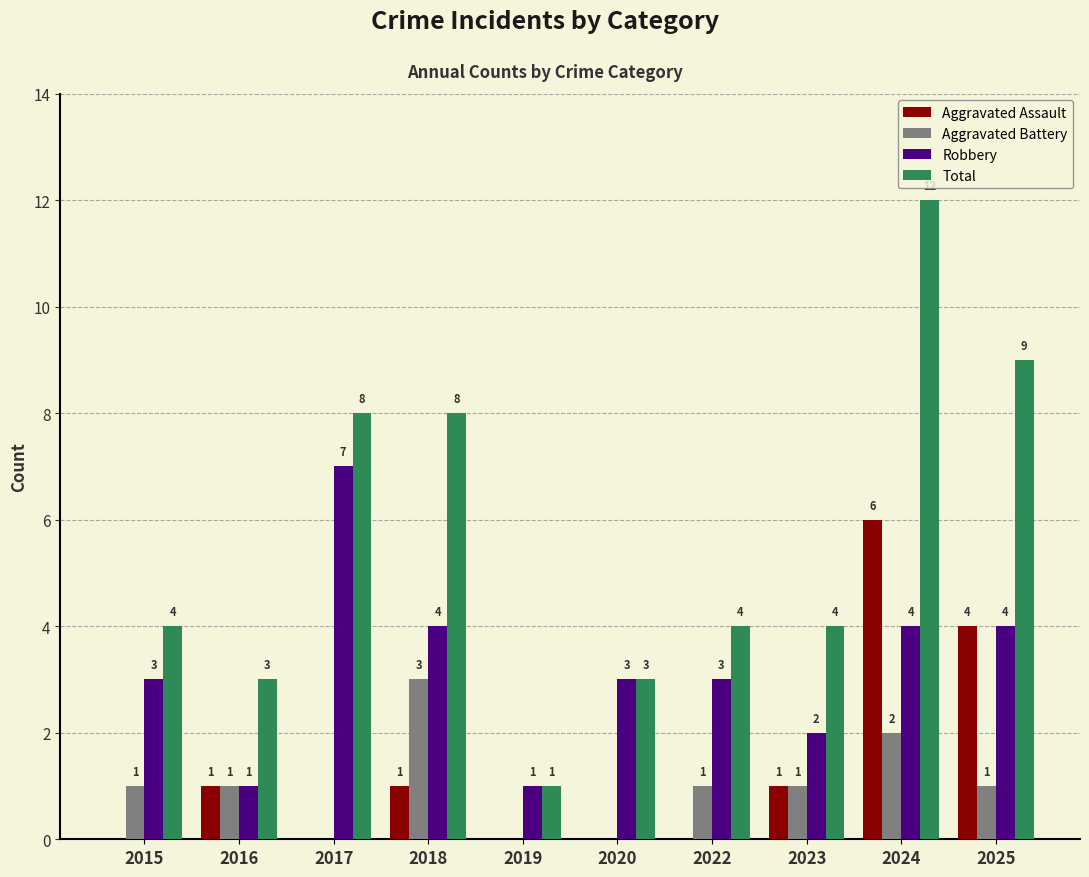

Read the Aggravated Assault value at 2024.

6